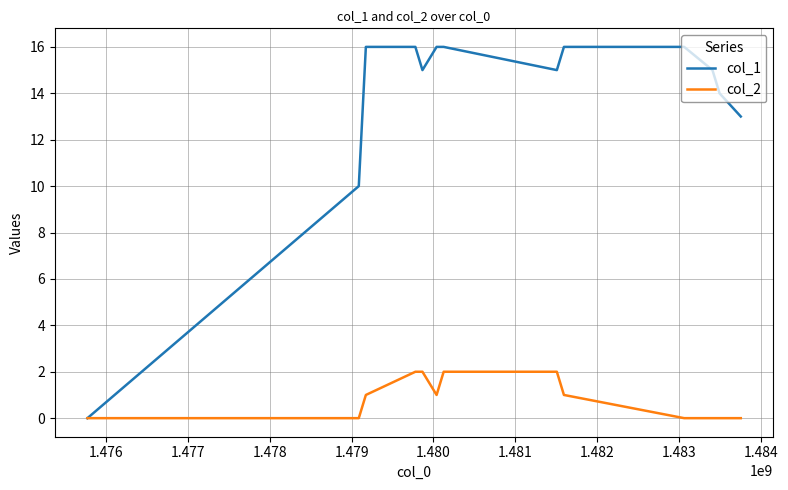

What is the highest value of the col_1 series?

16